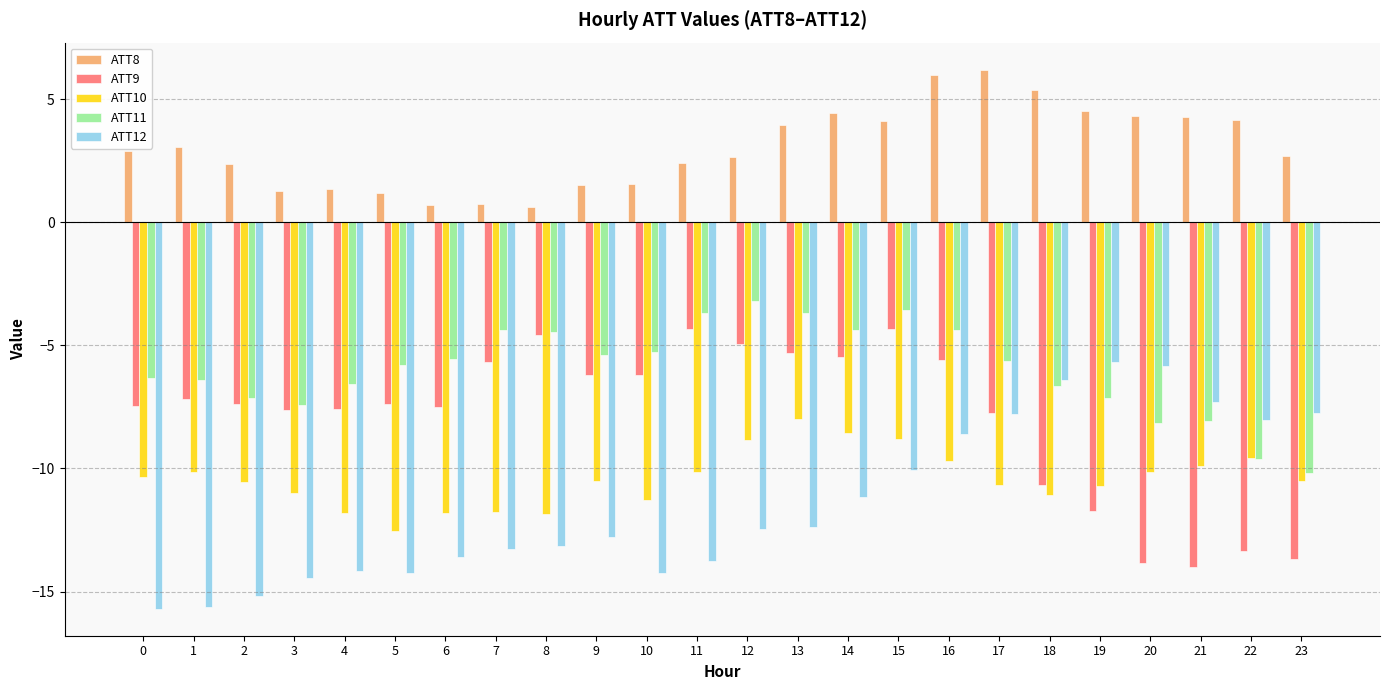

List the series in order of their peak value, lowest first.

ATT10, ATT12, ATT9, ATT11, ATT8